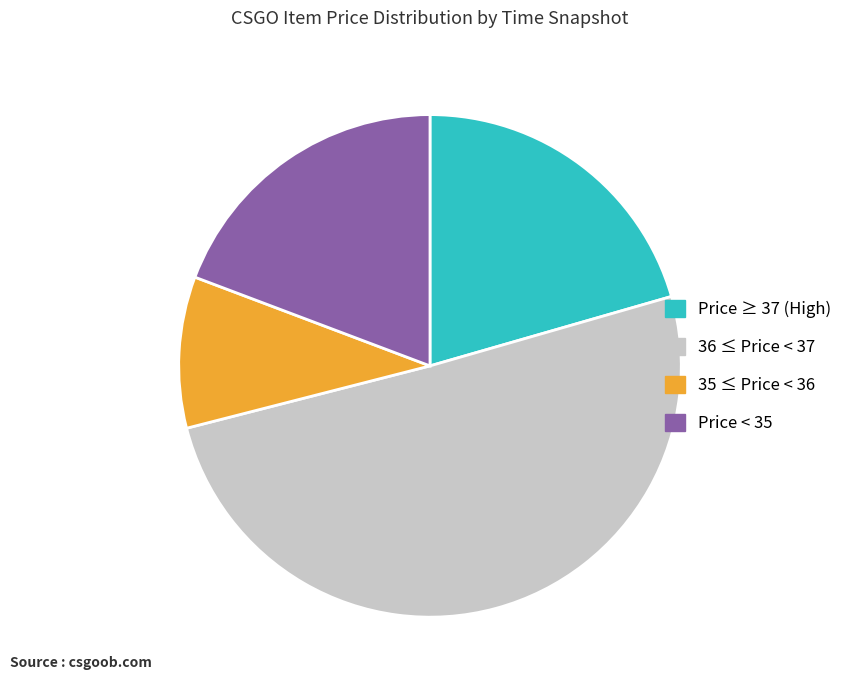

Is there any slice that represents more than half of the pie?

Yes